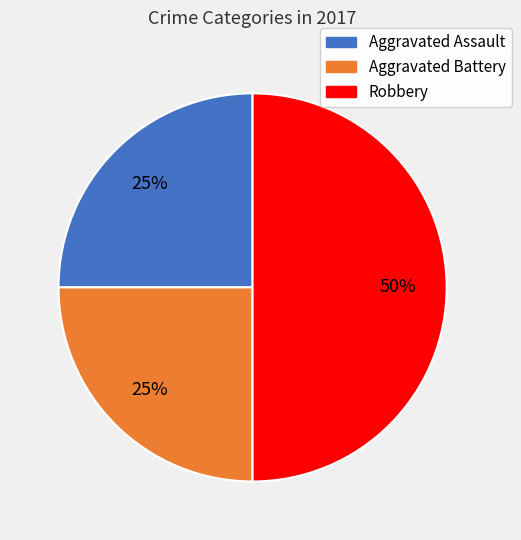

To the nearest percent, what is the difference between the largest and smallest slice percentages?

25%